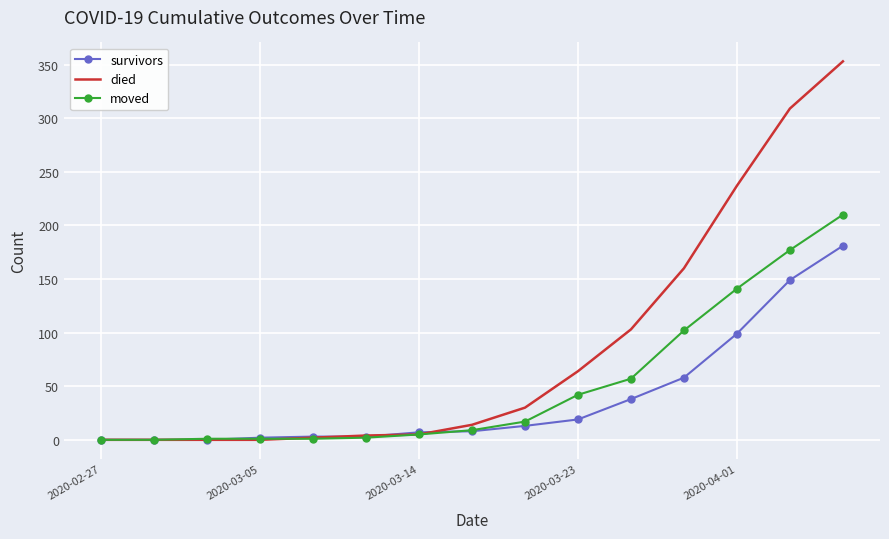

What is the maximum value for survivors?

181